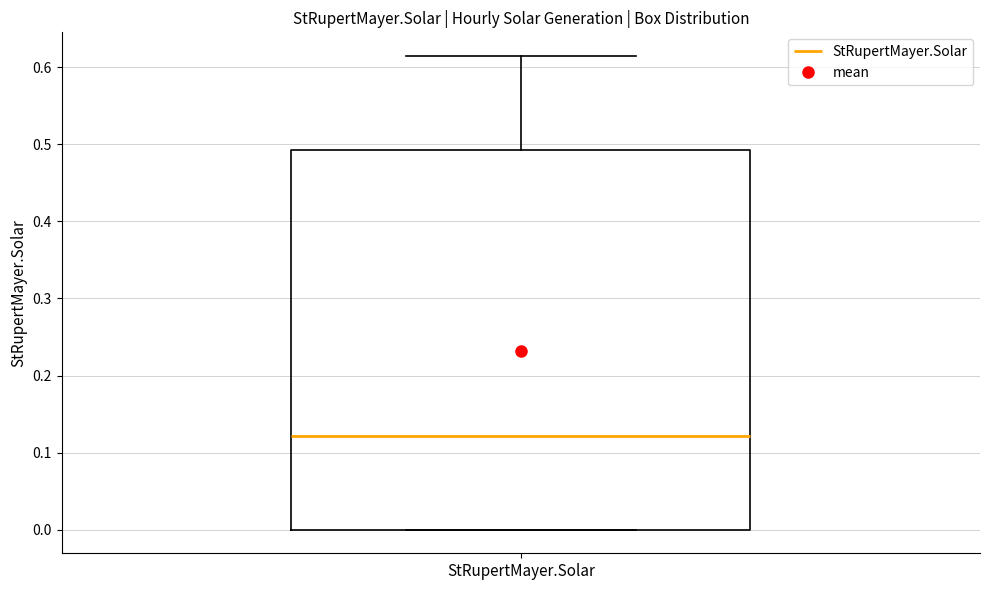

Where is the lower edge of the box for StRupertMayer.Solar on the y-axis? The values are not printed on the chart, so give them approximately, as read against the axis.

0.00